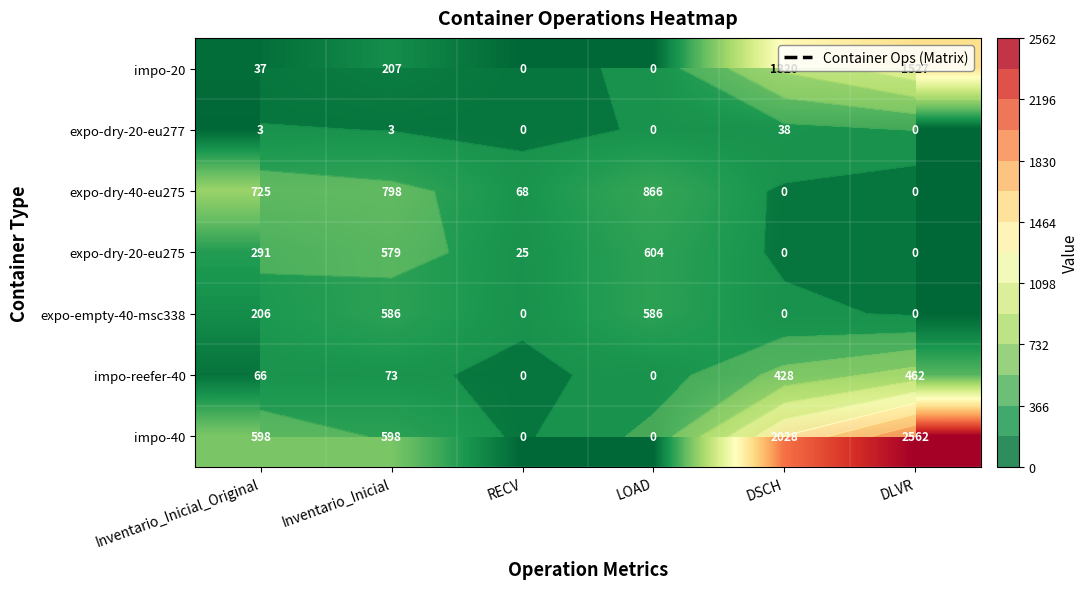

What is the difference between the highest and lowest values at Inventario_Inicial_Original?

722